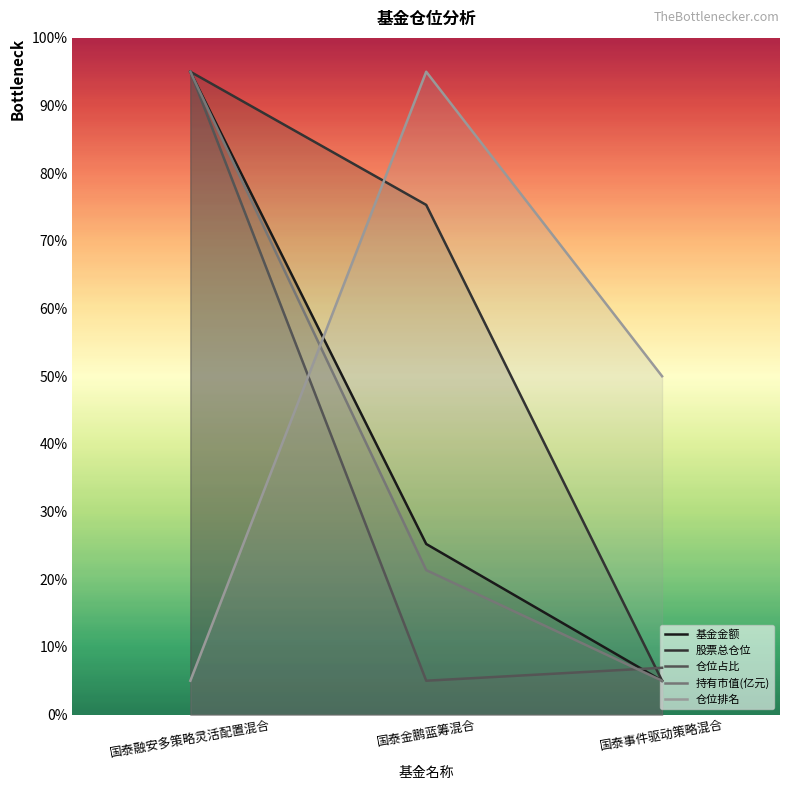

What is the label of the 2nd point from the right?

国泰金鹏蓝筹混合